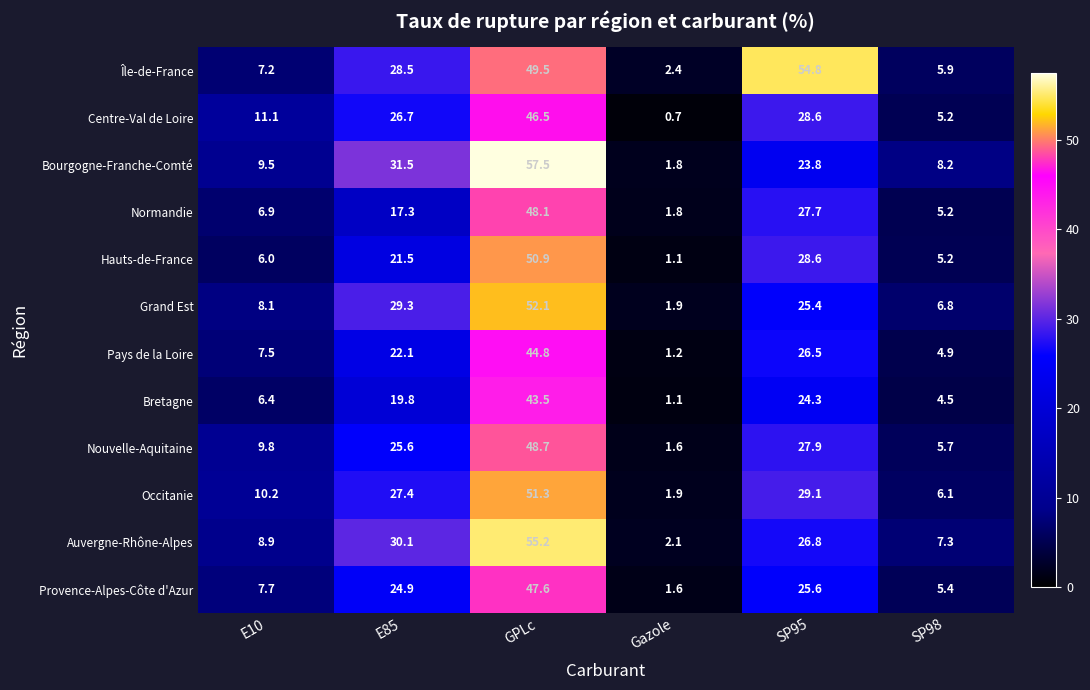

How many values in the Auvergne-Rhône-Alpes series are below 26?

3